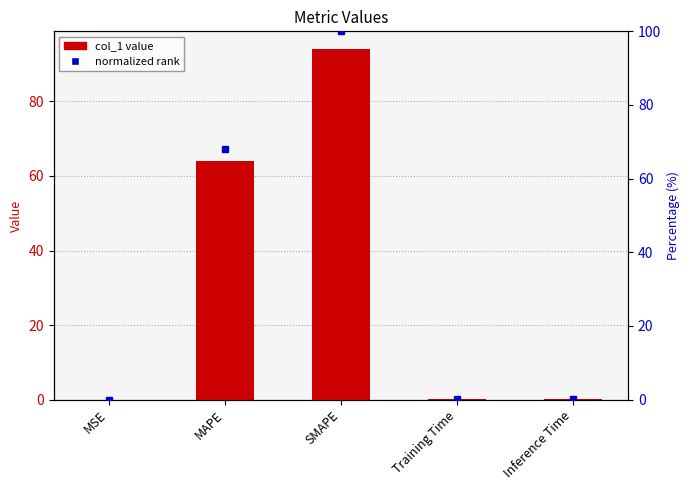

Rank the categories by value from highest to lowest.

SMAPE, MAPE, Inference Time, Training Time, MSE